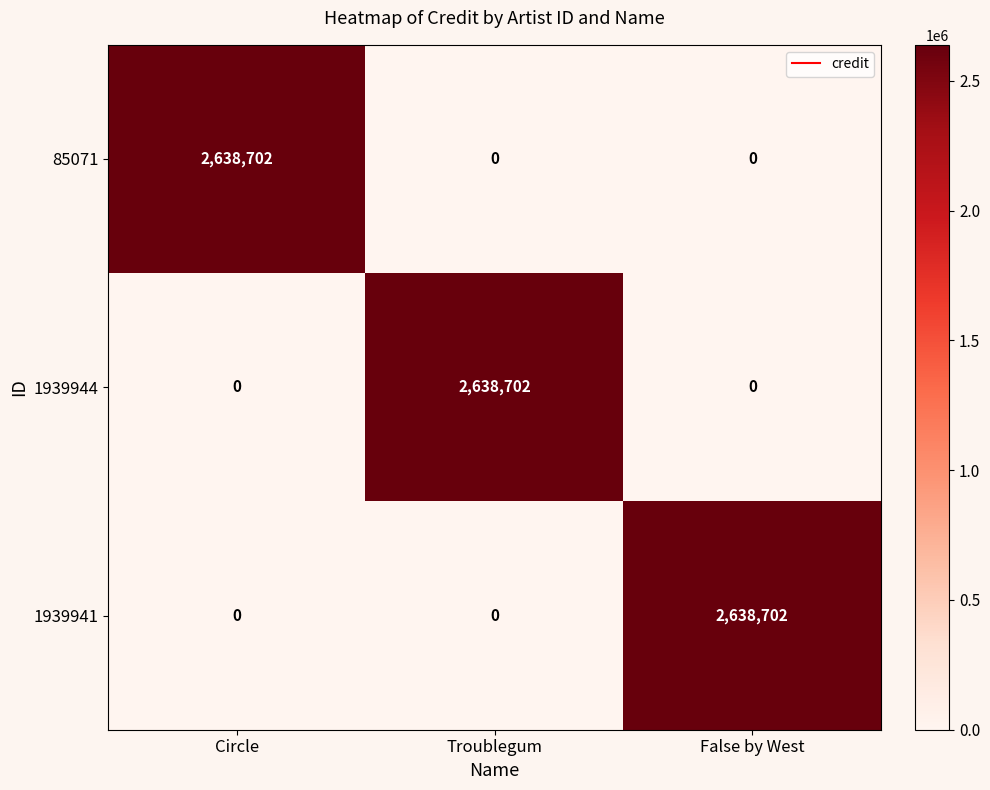

How many data points in 1939941 are above 0?

1